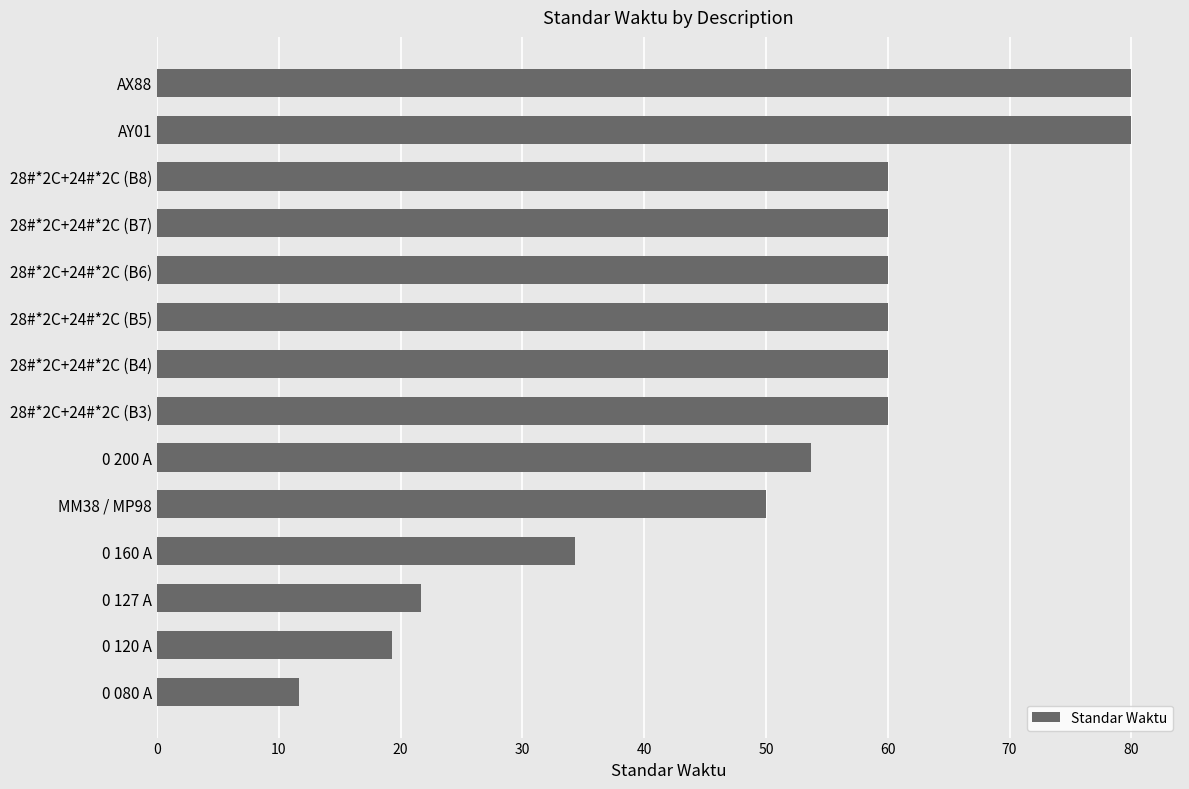

Where is the data nearest to the value 45?

MM38 / MP98